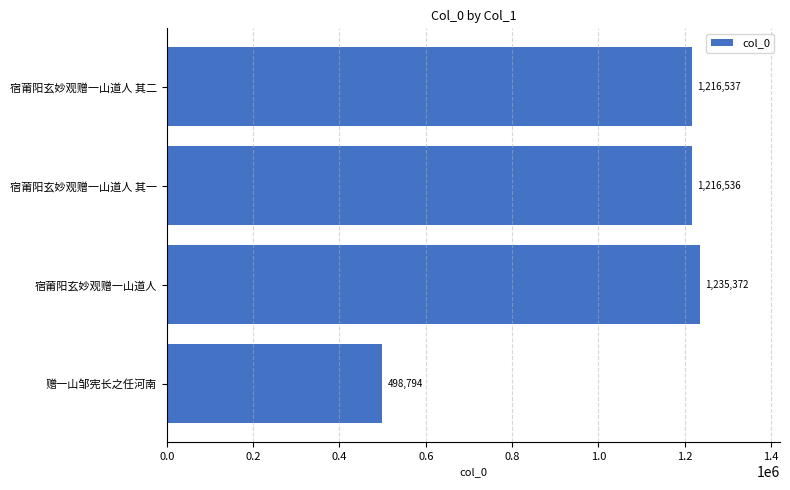

Where is the data nearest to the value 867083?

宿莆阳玄妙观赠一山道人 其一